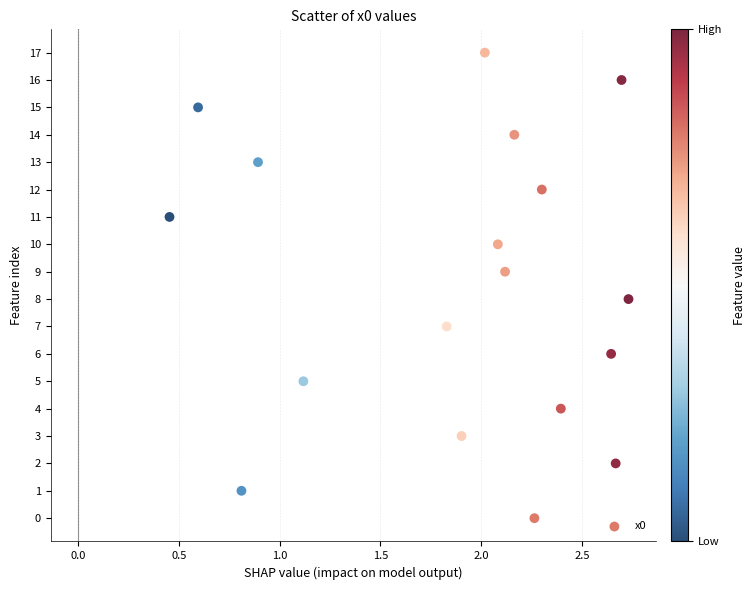

What is the range of Y values (max minus min)?

17